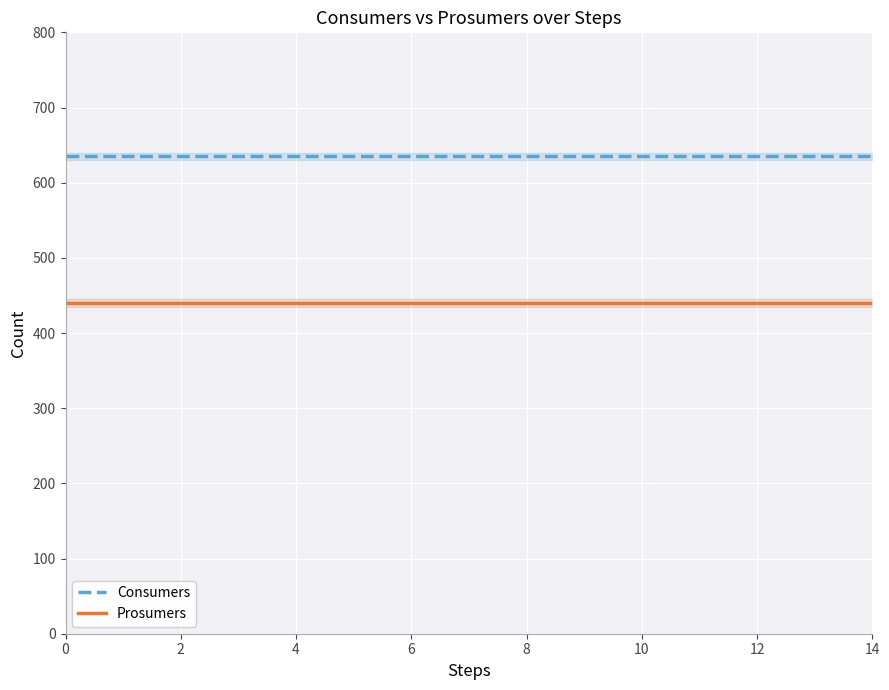

Is it true that Prosumers equals 174 at 13?

False